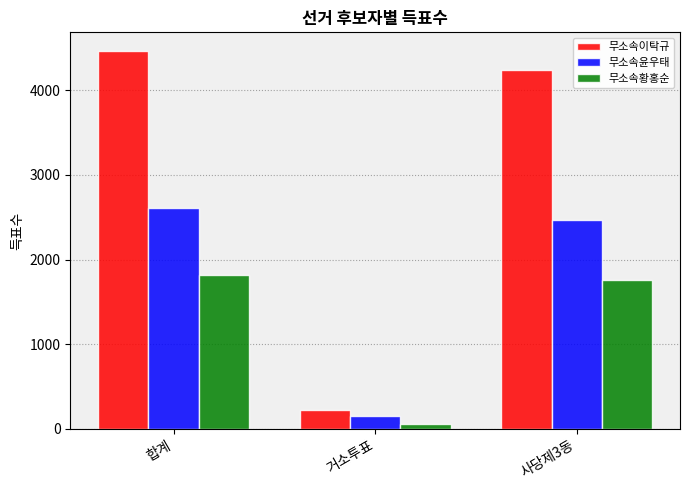

Where does the 무소속황홍순 series first go above 1761?

합계